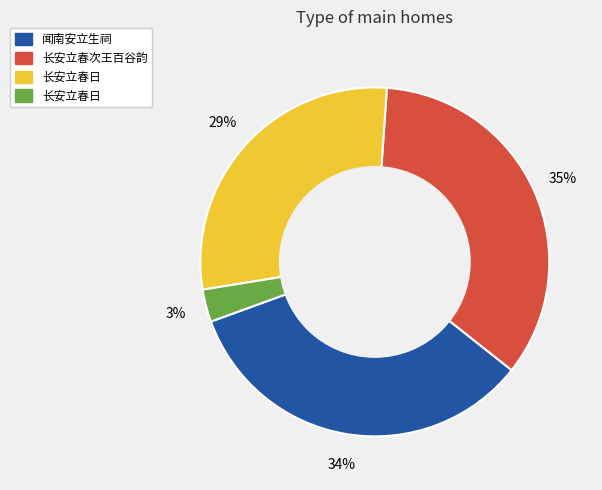

To the nearest percent, what is the difference between the largest and smallest slice percentages?

32%